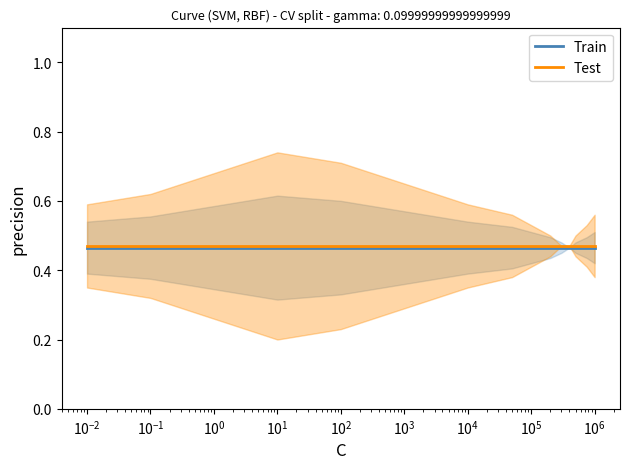

Is it true that Train equals 0.5 at $\mathdefault{10^{-2}}$?

True